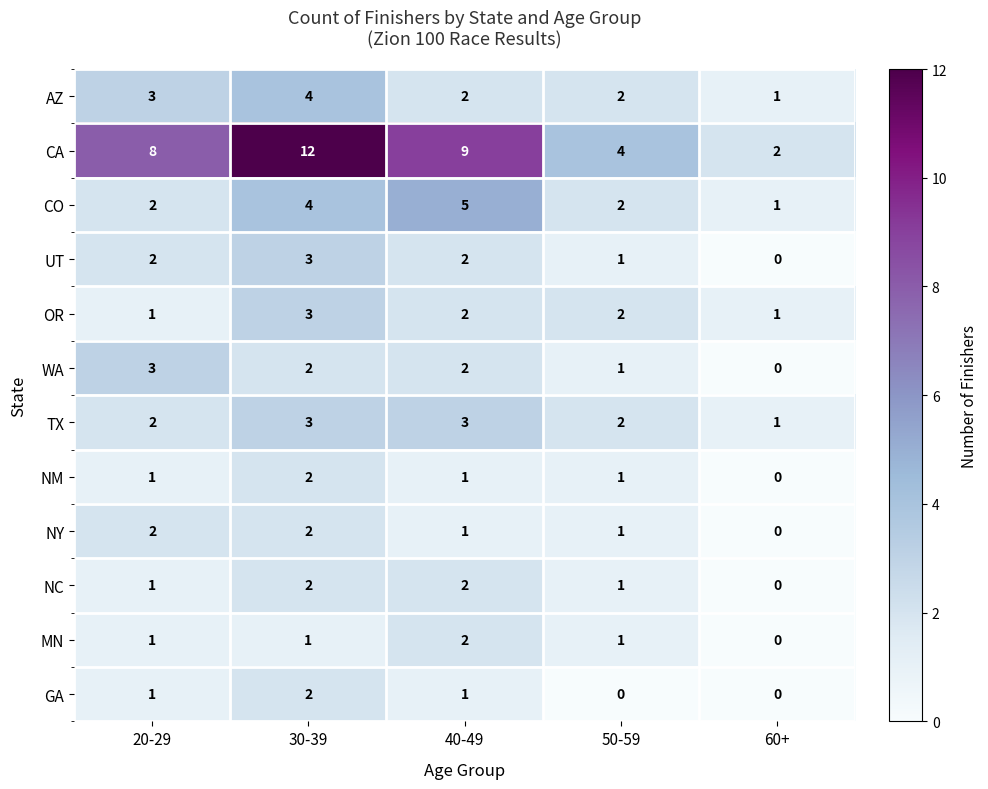

What is the difference between the maximum and minimum values in the WA series?

3